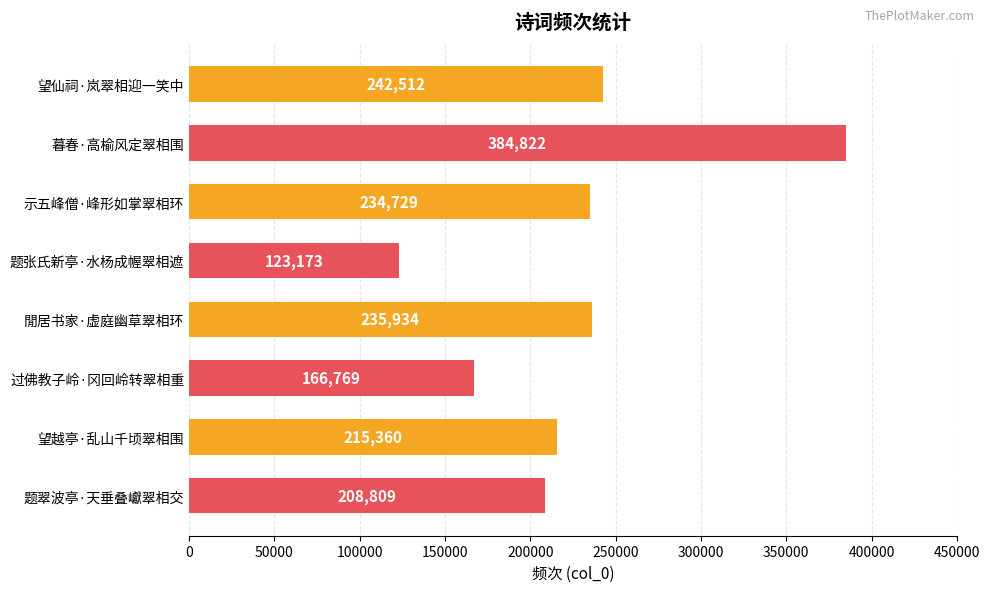

What is the greatest value displayed?

384822